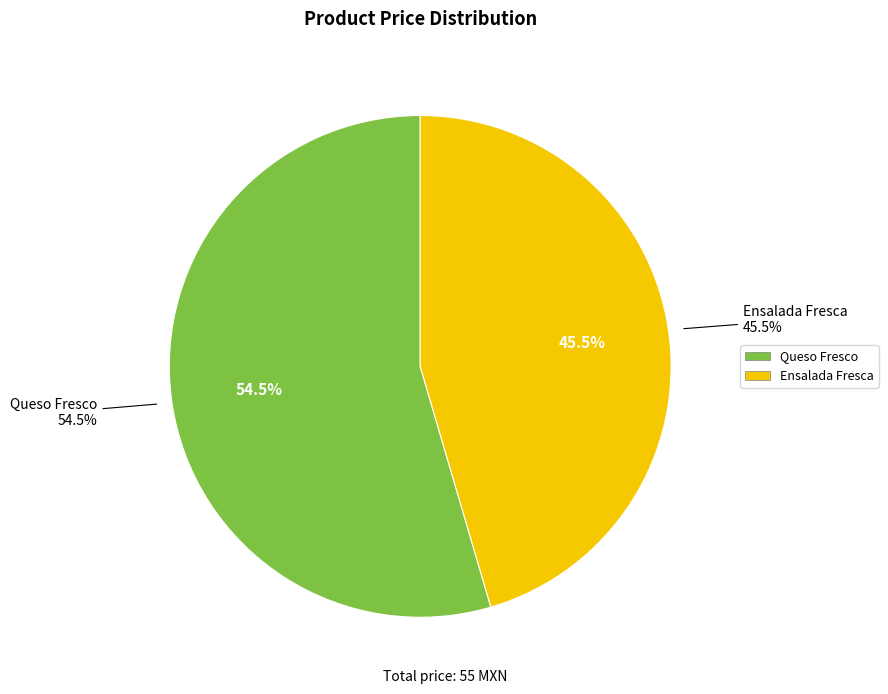

How much of the chart is everything except Ensalada Fresca?

54.5%